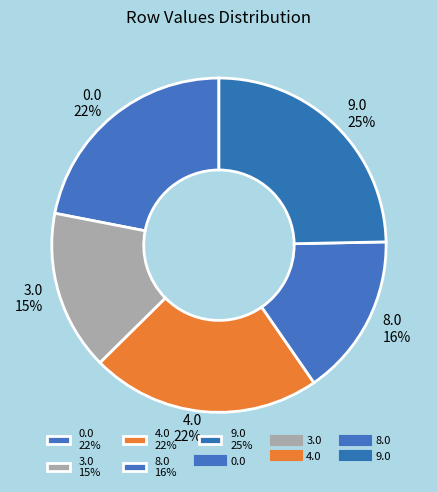

Combined, do 4.0 22% and 8.0 16% account for over 50%?

No